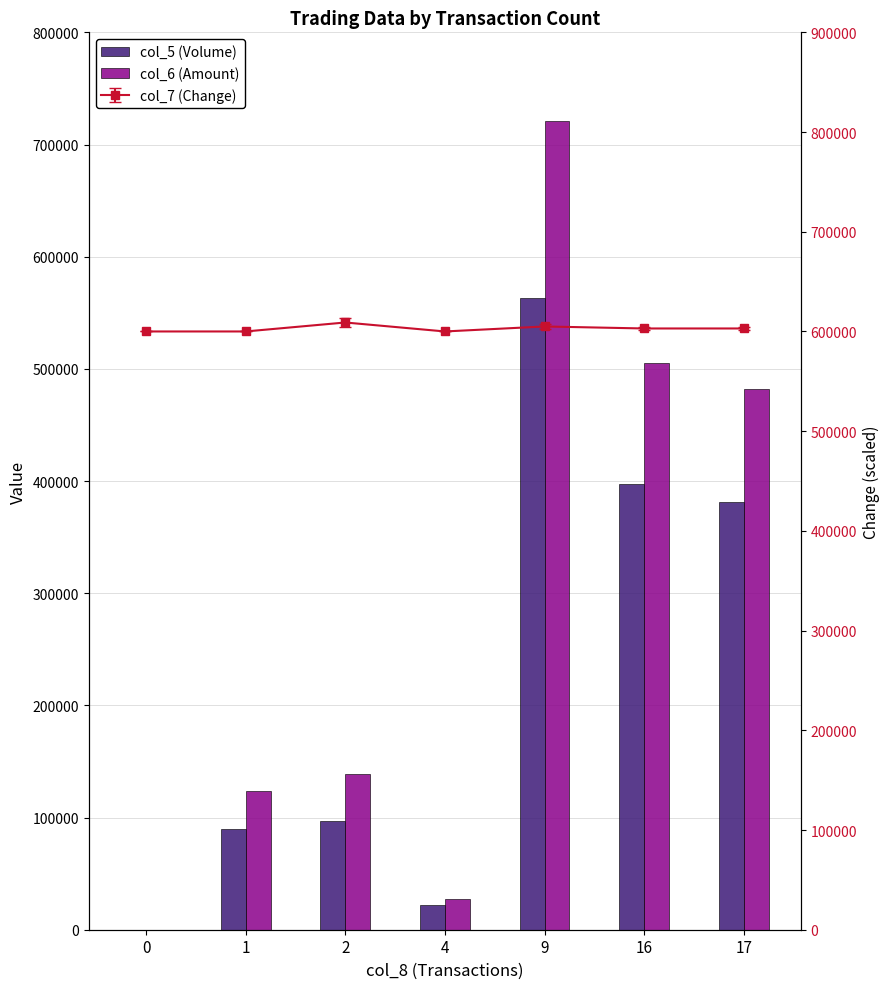

How many groups of bars are there?

7